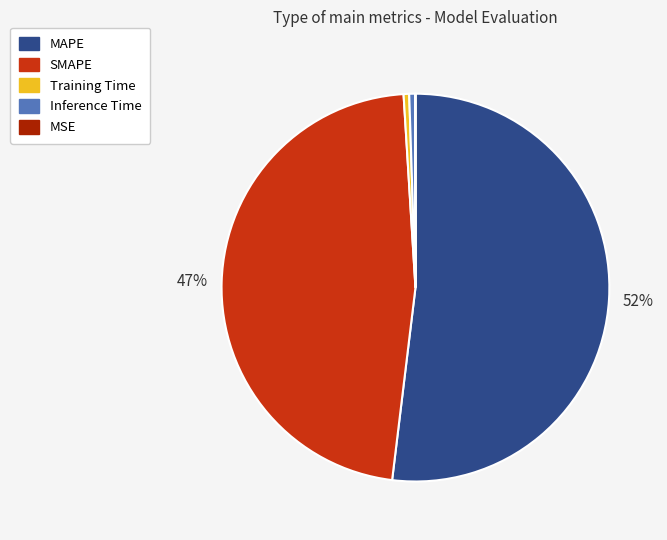

To the nearest percent, what is the difference between the Inference Time and SMAPE slice percentages?

47%